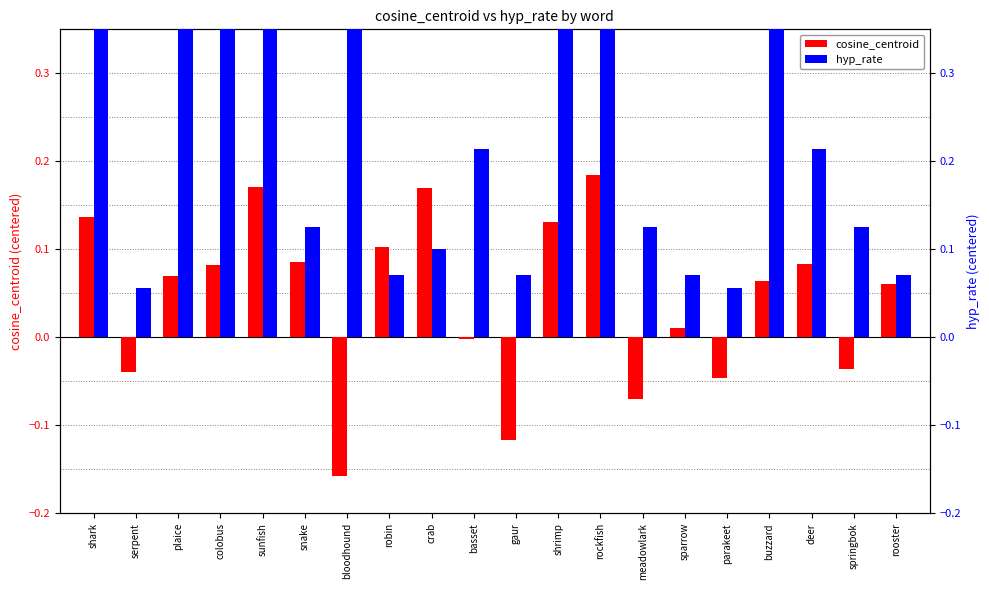

Between colobus and crab, which series saw the biggest shift?

hyp_rate